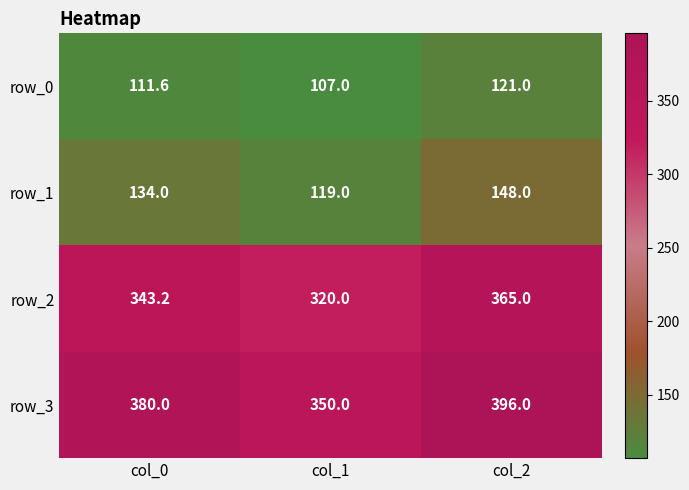

Where does the row_0 series first go above 111?

col_0